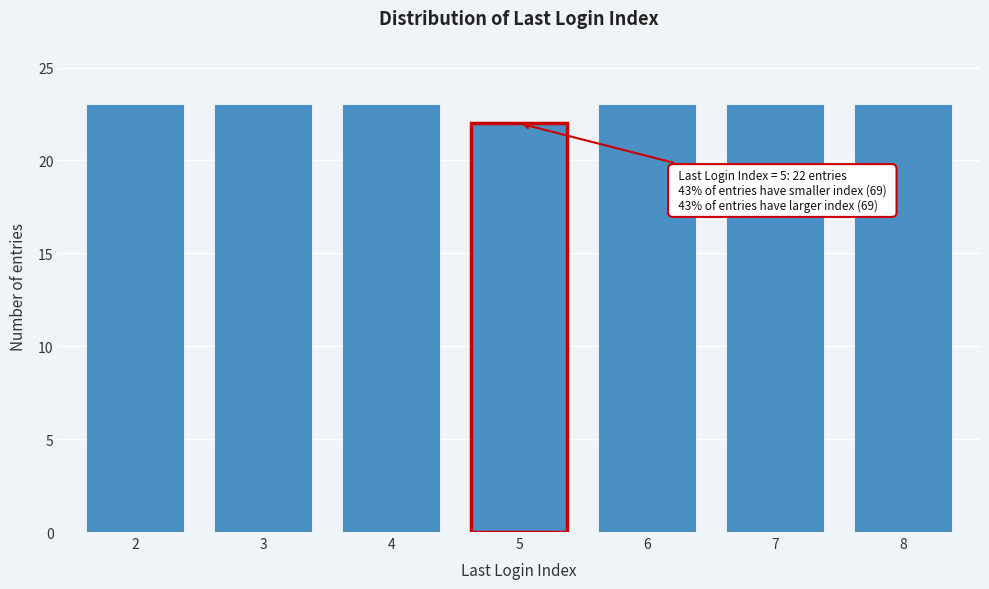

Reading right to left, extract all data points from this chart.

23	23	23	22	23	23	23